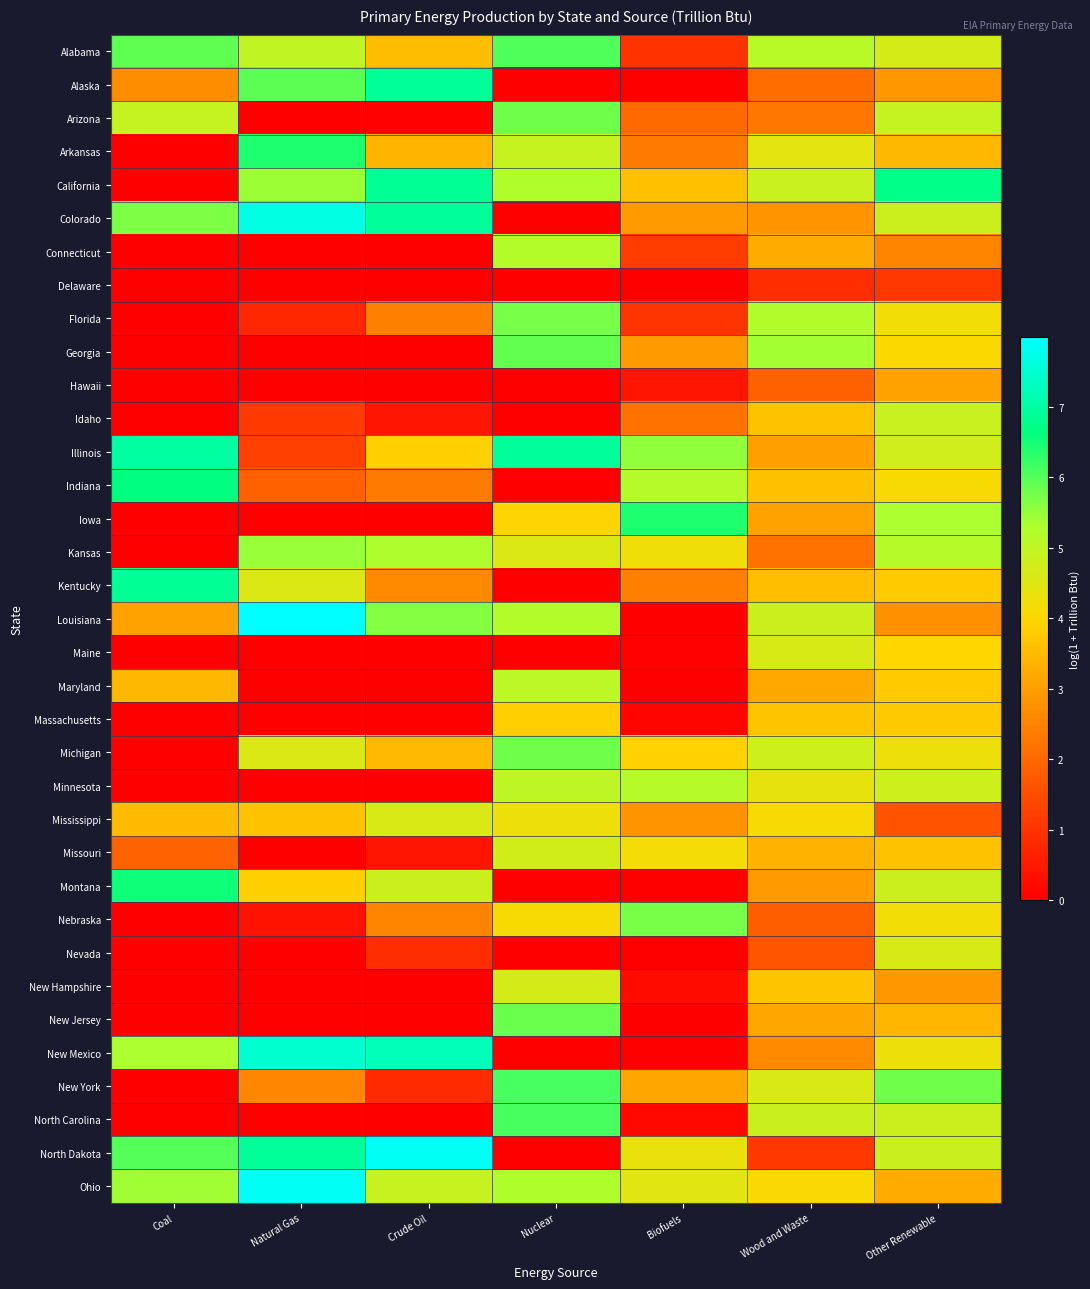

Which series has the largest range (max minus min)?

Louisiana